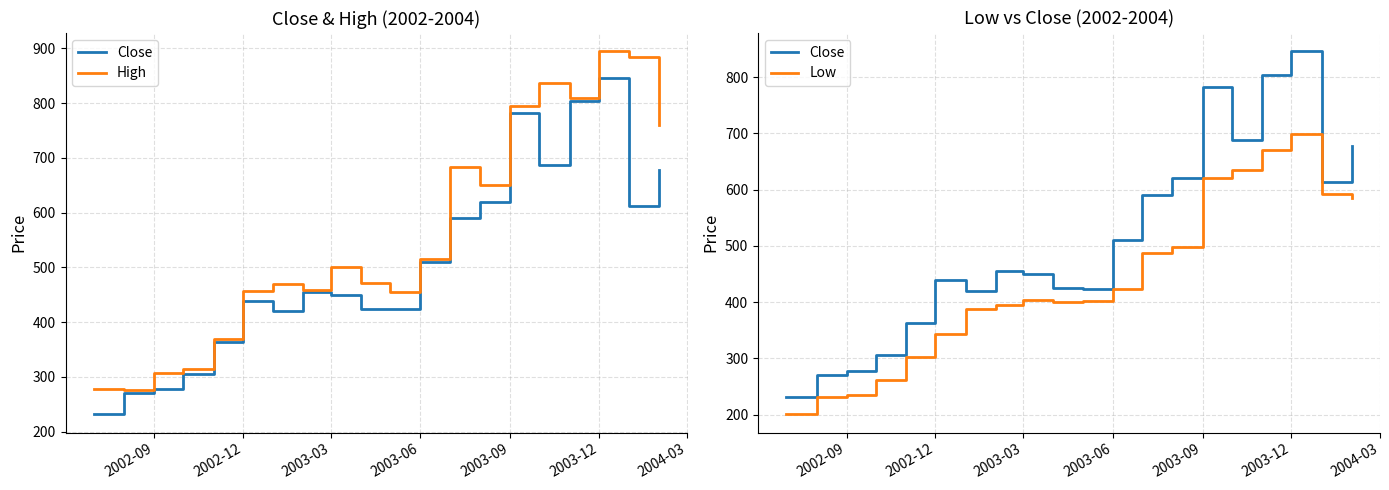

Does the chart display data point markers on the line(s)?

No